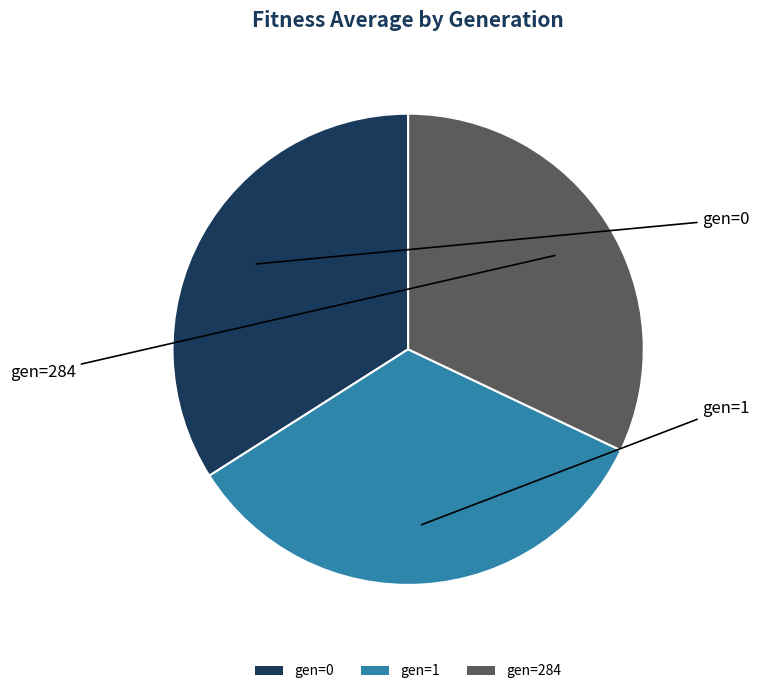

Combined, do gen=1 and gen=0 account for over 50%?

Yes